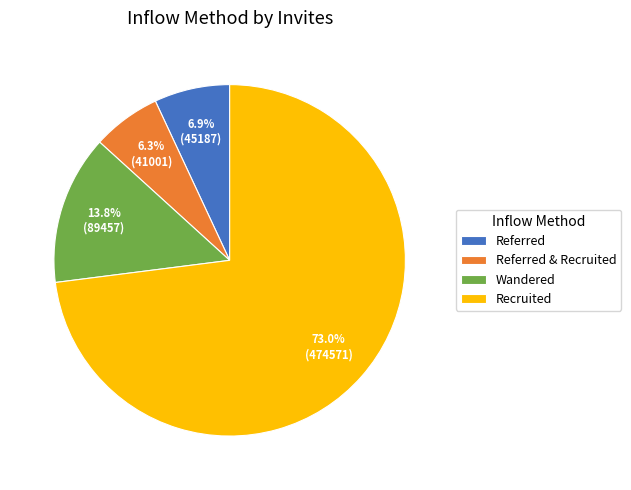

To the nearest percent, what percentage of the pie is Recruited?

73%